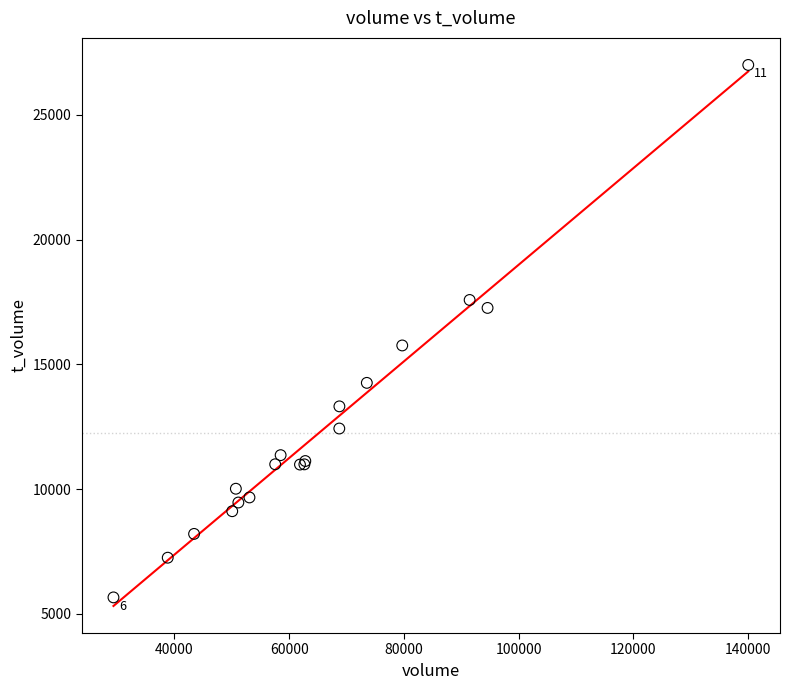

What Y value in the scatter plot is closest to 16328?

15756